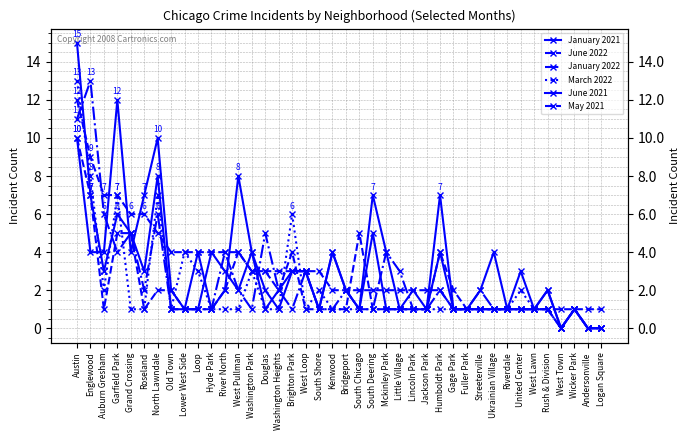

What is the value of the January 2021 point at the 11th from the left?

4